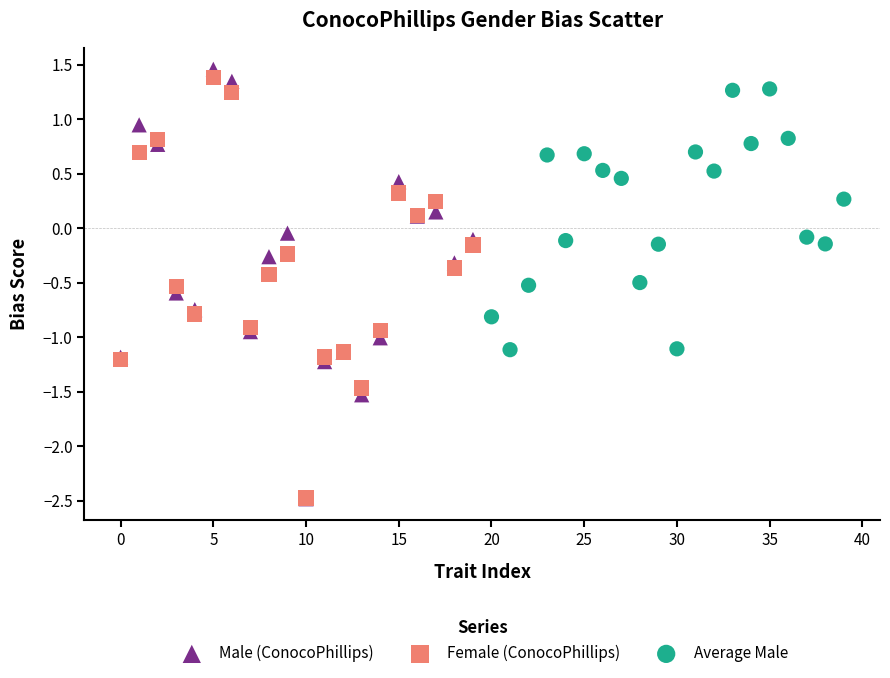

Which series has the widest spread of Y values?

Male (ConocoPhillips)